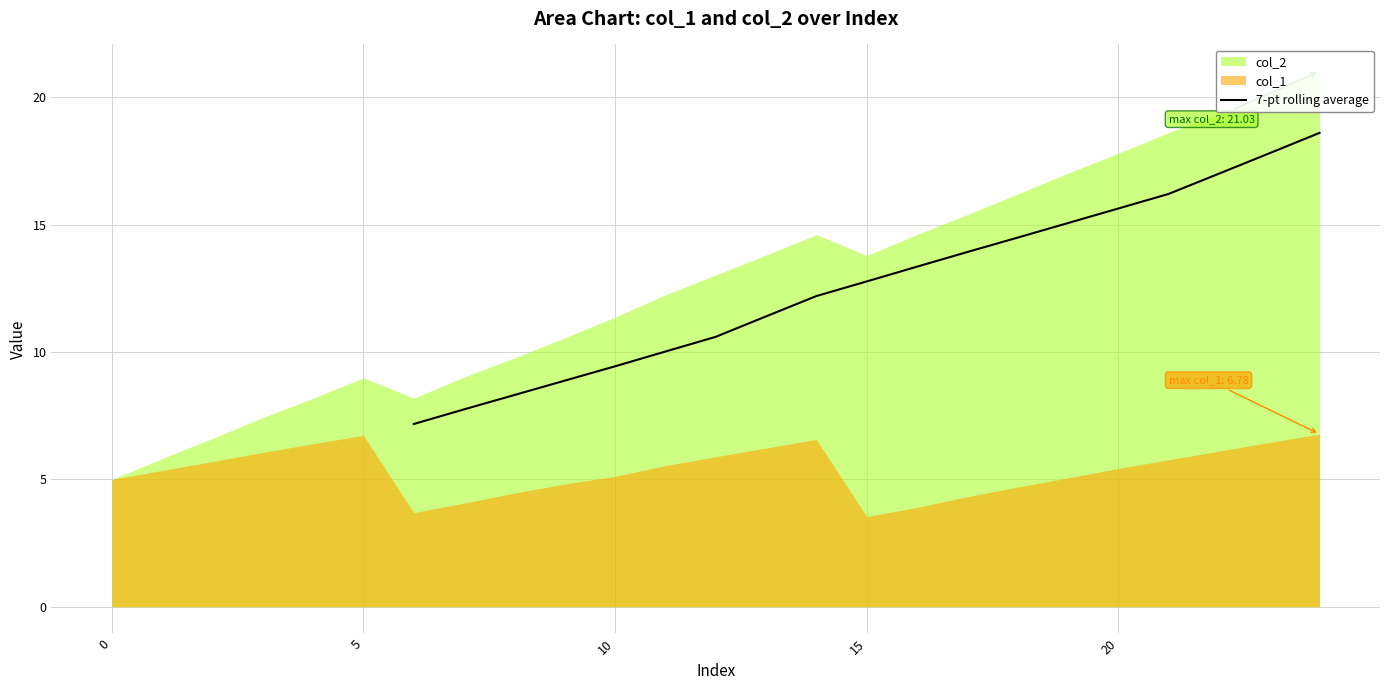

What is the lowest value of the 7-pt rolling average series?

7.2